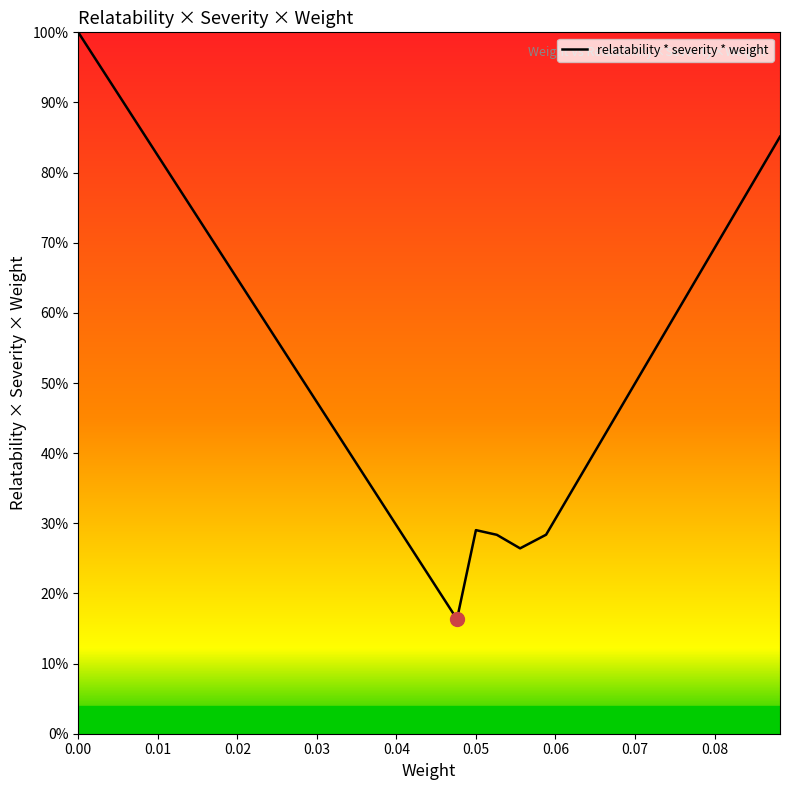

Reading left to right, extract all data points from this chart.

1.0	0.2	0.3	0.3	0.3	0.3	0.9